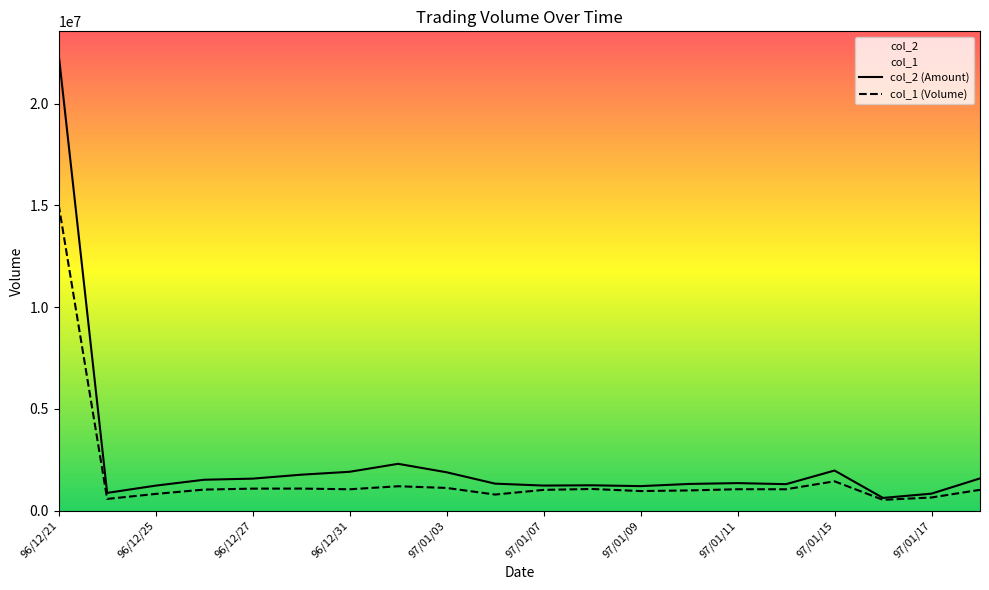

What is the sum of all col_2 values?

49570770